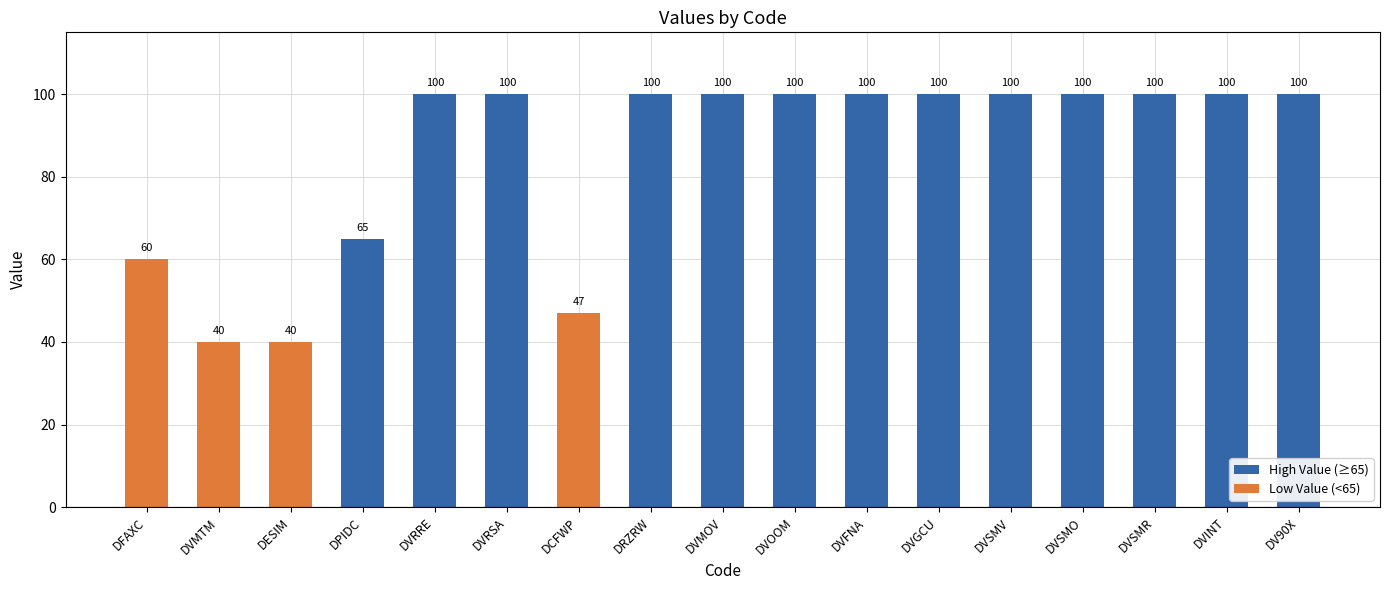

What is the sum of all values?

1452